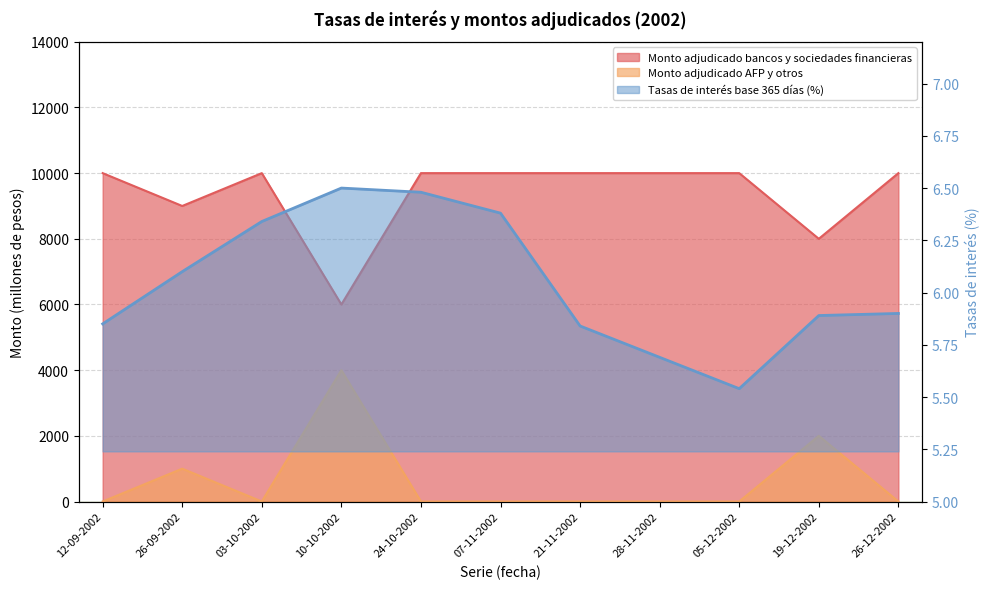

True or false: Tasas de interés base 365 días (porcentaje) and Monto adjudicado bancos y sociedades financieras intersect in this chart.

False